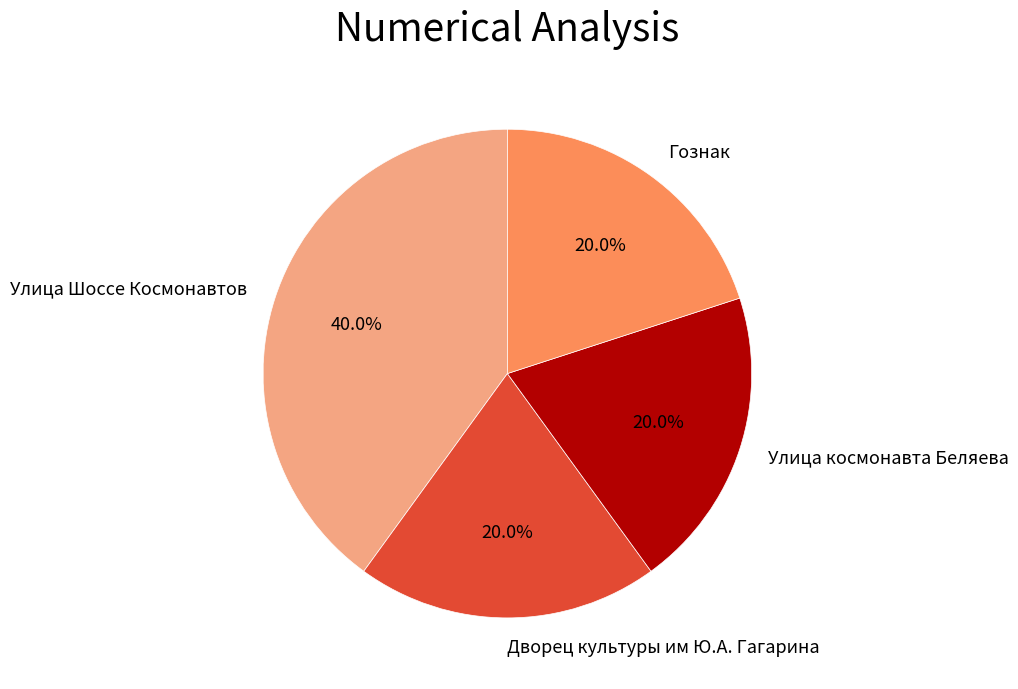

To the nearest percent, what is the difference between the Улица космонавта Беляева and Улица Шоссе Космонавтов slice percentages?

20%